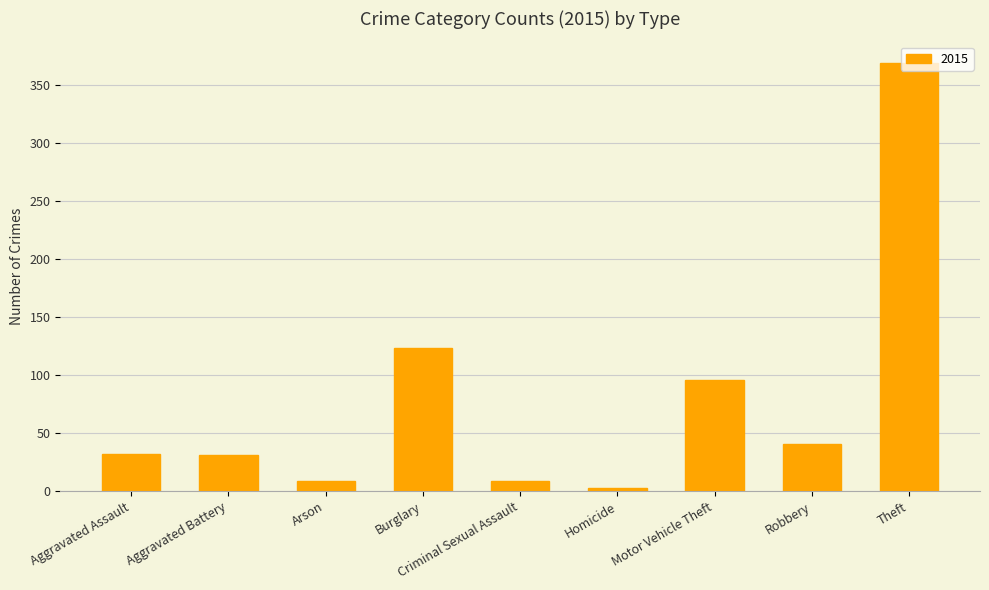

Does the chart contain any negative values?

No